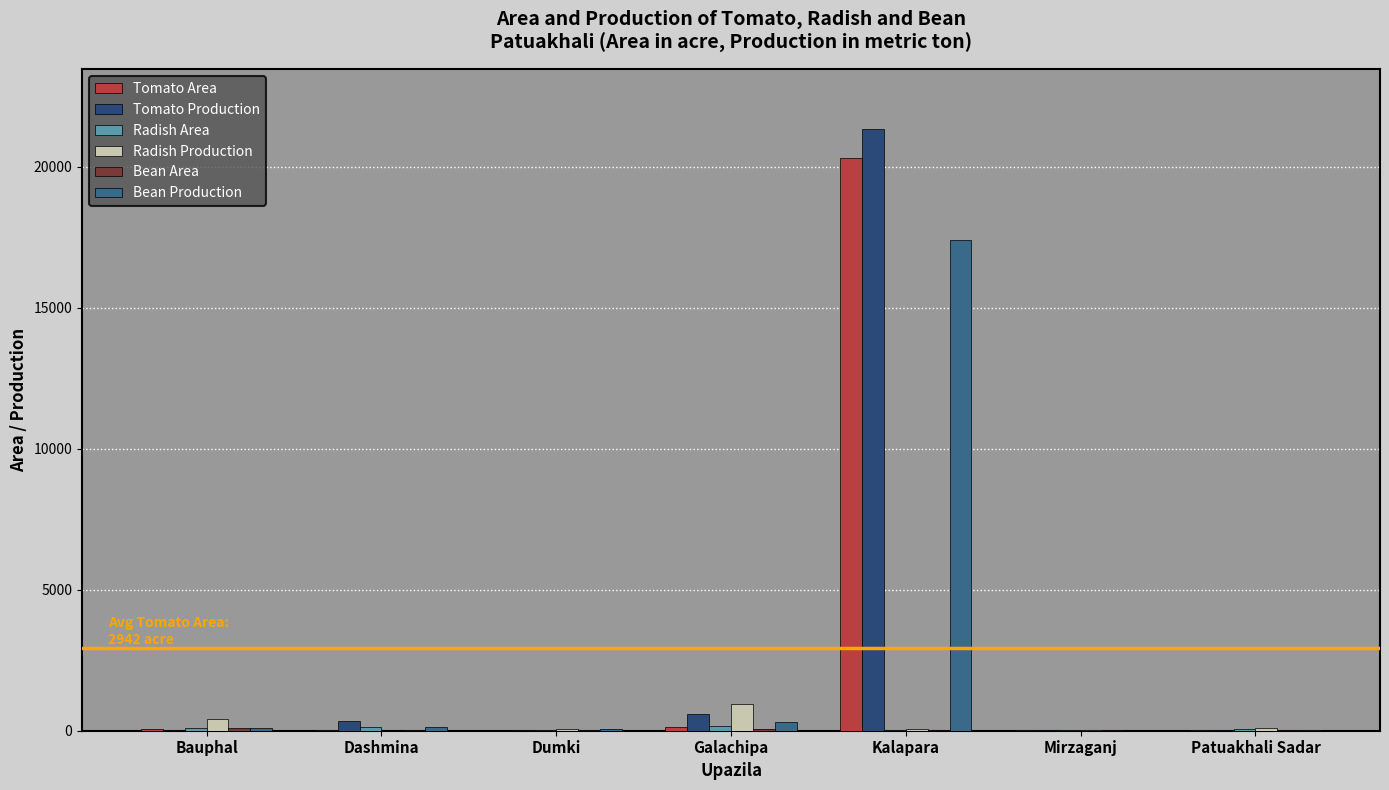

Reading left to right, what are all the values shown in this chart?

Tomato Area: Bauphal=74	Dashmina=38	Dumki=7	Galachipa=120	Kalapara=20319	Mirzaganj=12	Patuakhali Sadar=23
Tomato Production: Bauphal=41	Dashmina=330	Dumki=19	Galachipa=583	Kalapara=21319	Mirzaganj=10	Patuakhali Sadar=28
Radish Area: Bauphal=99	Dashmina=125	Dumki=35	Galachipa=170	Kalapara=29	Mirzaganj=13	Patuakhali Sadar=53
Radish Production: Bauphal=433	Dashmina=2	Dumki=53	Galachipa=950	Kalapara=71	Mirzaganj=20	Patuakhali Sadar=110
Bean Area: Bauphal=107	Dashmina=32	Dumki=14	Galachipa=78	Kalapara=27	Mirzaganj=11	Patuakhali Sadar=18
Bean Production: Bauphal=114	Dashmina=130	Dumki=57	Galachipa=310	Kalapara=17398	Mirzaganj=6	Patuakhali Sadar=11